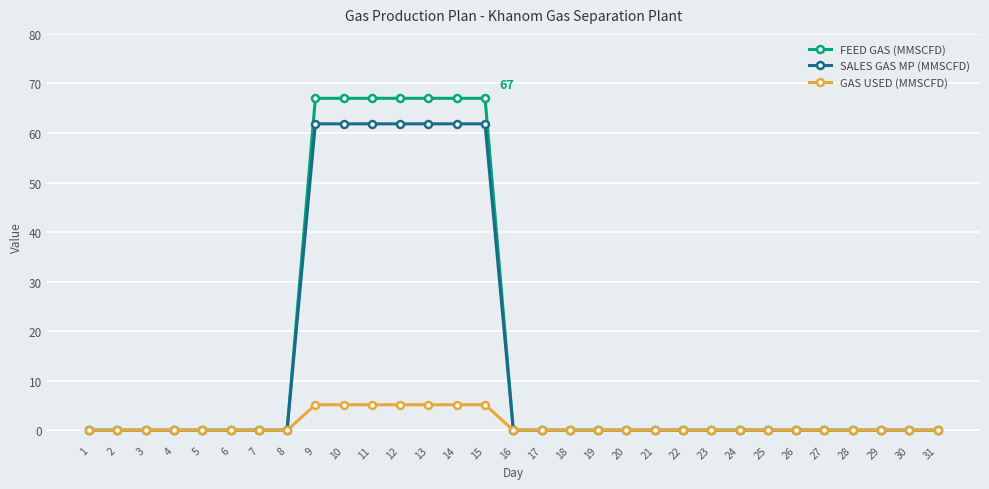

Is the value of FEED GAS (MMSCFD) at 11 greater than the value of SALES GAS MP (MMSCFD) at 20?

Yes